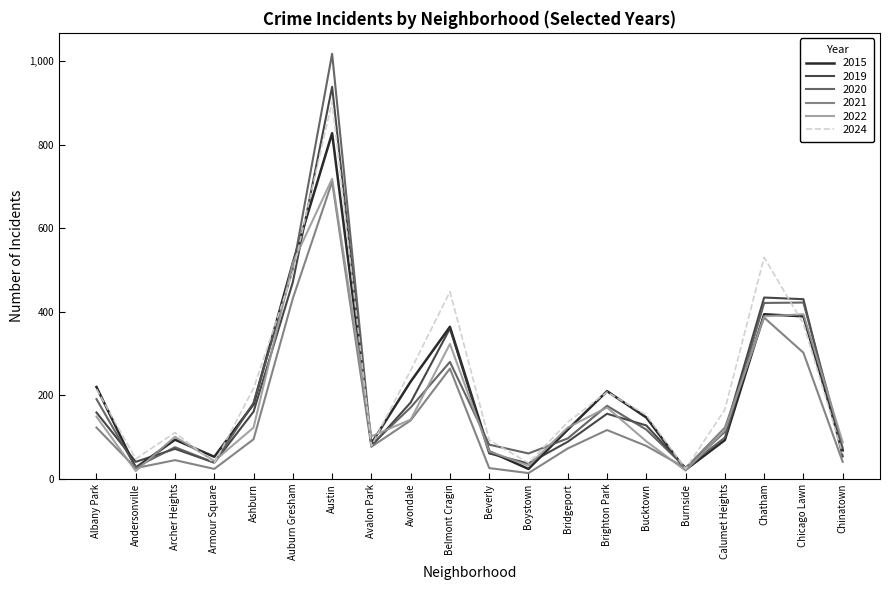

What are all the series names shown in the legend?

2015, 2019, 2020, 2021, 2022, 2024